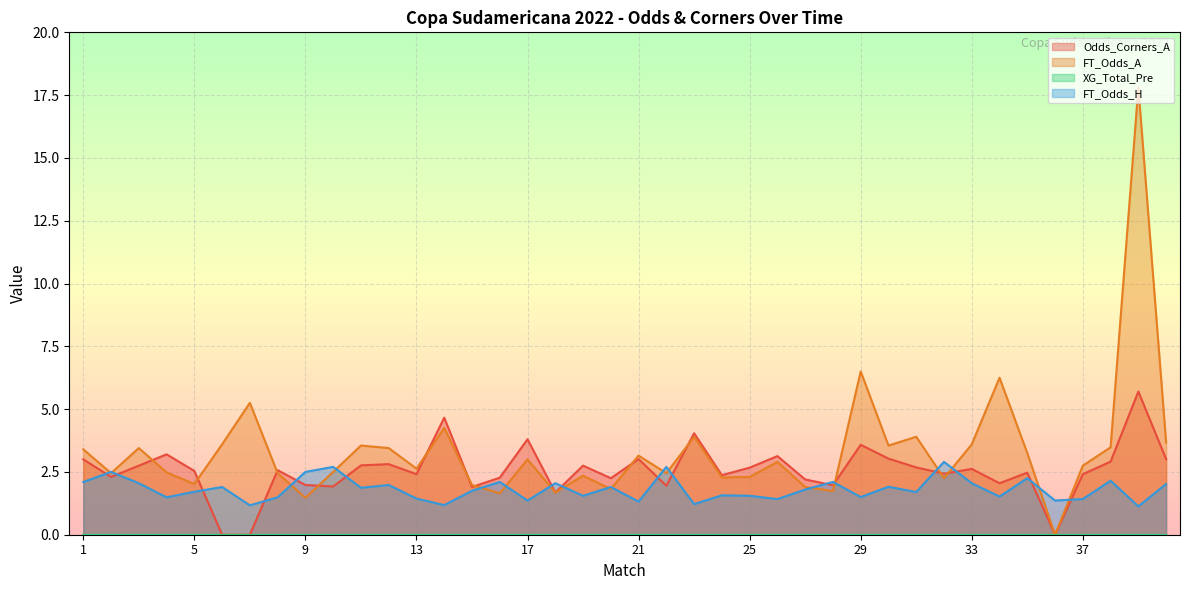

Reading left to right, what are all the values shown in this chart?

Odds_Corners_A: 1=3.0	2=2.3	3=2.8	4=3.2	5=2.5	6=0.0	7=0.0	8=2.6	9=2.0	10=1.9	11=2.8	12=2.8	13=2.4	14=4.7	15=1.9	16=2.3	17=3.8	18=1.7	19=2.8	20=2.2	21=3.0	22=1.9	23=4.0	24=2.4	25=2.7	26=3.1	27=2.2	28=2.0	29=3.6	30=3.0	31=2.7	32=2.4	33=2.6	34=2.0	35=2.5	36=0.0	37=2.4	38=2.9	39=5.7	40=3.0
FT_Odds_A: 1=3.4	2=2.5	3=3.5	4=2.5	5=2.0	6=3.6	7=5.2	8=2.5	9=1.5	10=2.5	11=3.5	12=3.5	13=2.6	14=4.2	15=2.0	16=1.6	17=3.0	18=1.7	19=2.4	20=1.8	21=3.1	22=2.5	23=3.9	24=2.3	25=2.3	26=2.9	27=1.9	28=1.7	29=6.5	30=3.5	31=3.9	32=2.2	33=3.6	34=6.2	35=3.2	36=0.0	37=2.8	38=3.5	39=17.8	40=3.7
FT_Odds_H: 1=2.1	2=2.5	3=2.0	4=1.5	5=1.7	6=1.9	7=1.2	8=1.5	9=2.5	10=2.7	11=1.9	12=2.0	13=1.4	14=1.2	15=1.8	16=2.1	17=1.4	18=2.0	19=1.6	20=1.9	21=1.3	22=2.7	23=1.2	24=1.6	25=1.6	26=1.4	27=1.8	28=2.1	29=1.5	30=1.9	31=1.7	32=2.9	33=2.0	34=1.5	35=2.2	36=1.4	37=1.4	38=2.1	39=1.1	40=2.0